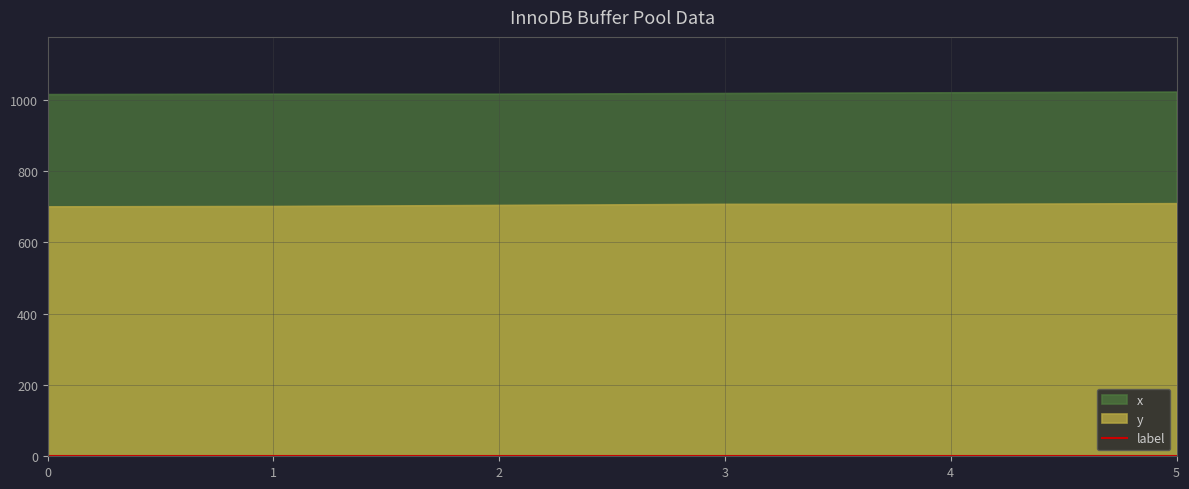

Reading right to left, transcribe all the data shown in this chart.

x: 5=1023	4=1021	3=1019	2=1017	1=1017	0=1016
y: 5=710	4=708	3=708	2=705	1=702	0=701
label: 5=1	4=1	3=1	2=1	1=1	0=1